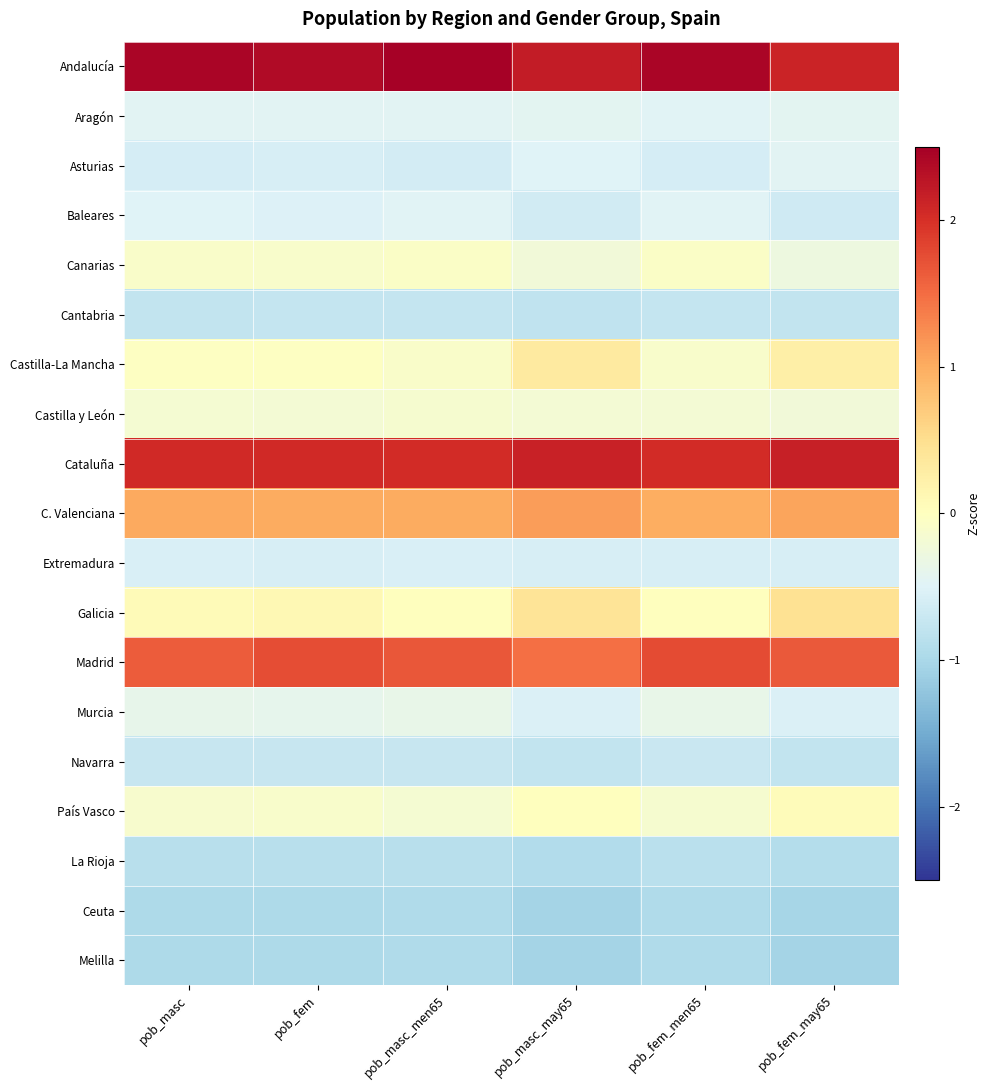

Which series has the largest total across all categories?

Andalucía